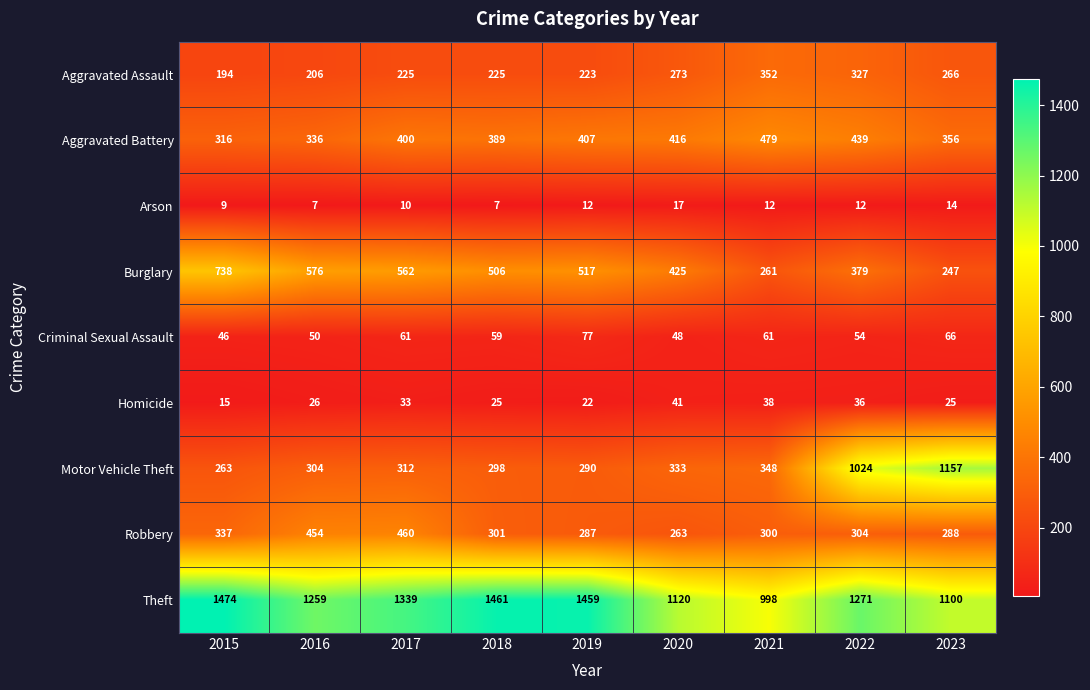

What is the lowest value of the Homicide series?

15